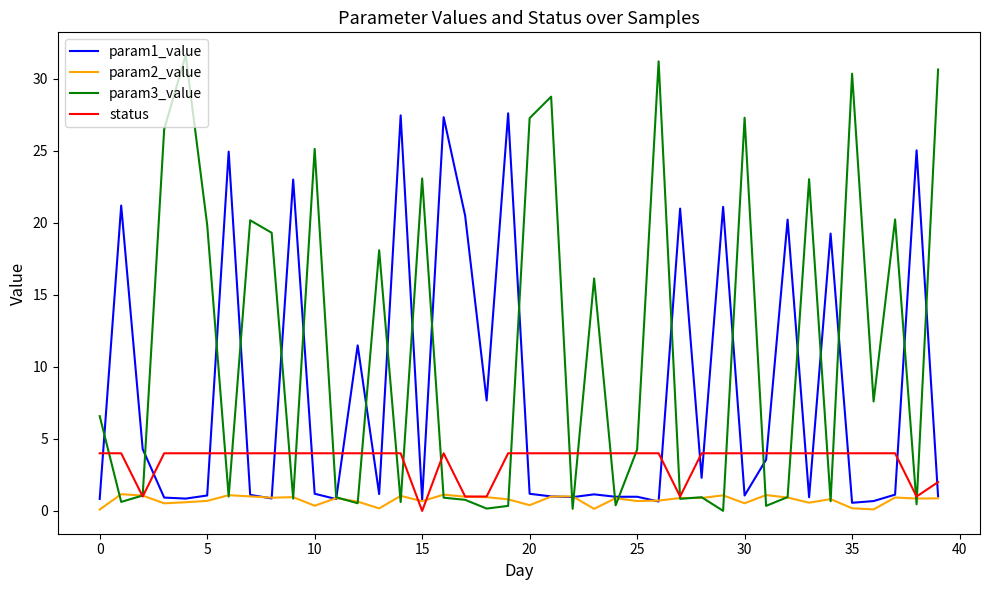

What is the maximum value for param3_value?

31.6